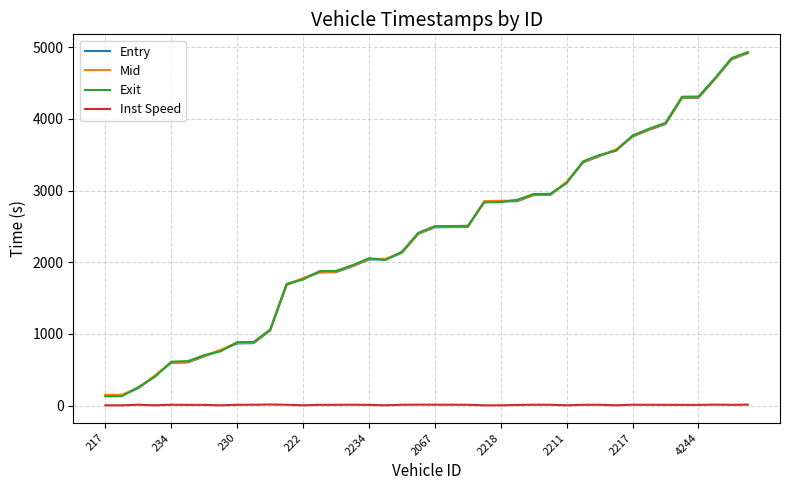

Does the chart have visible grid lines?

Yes